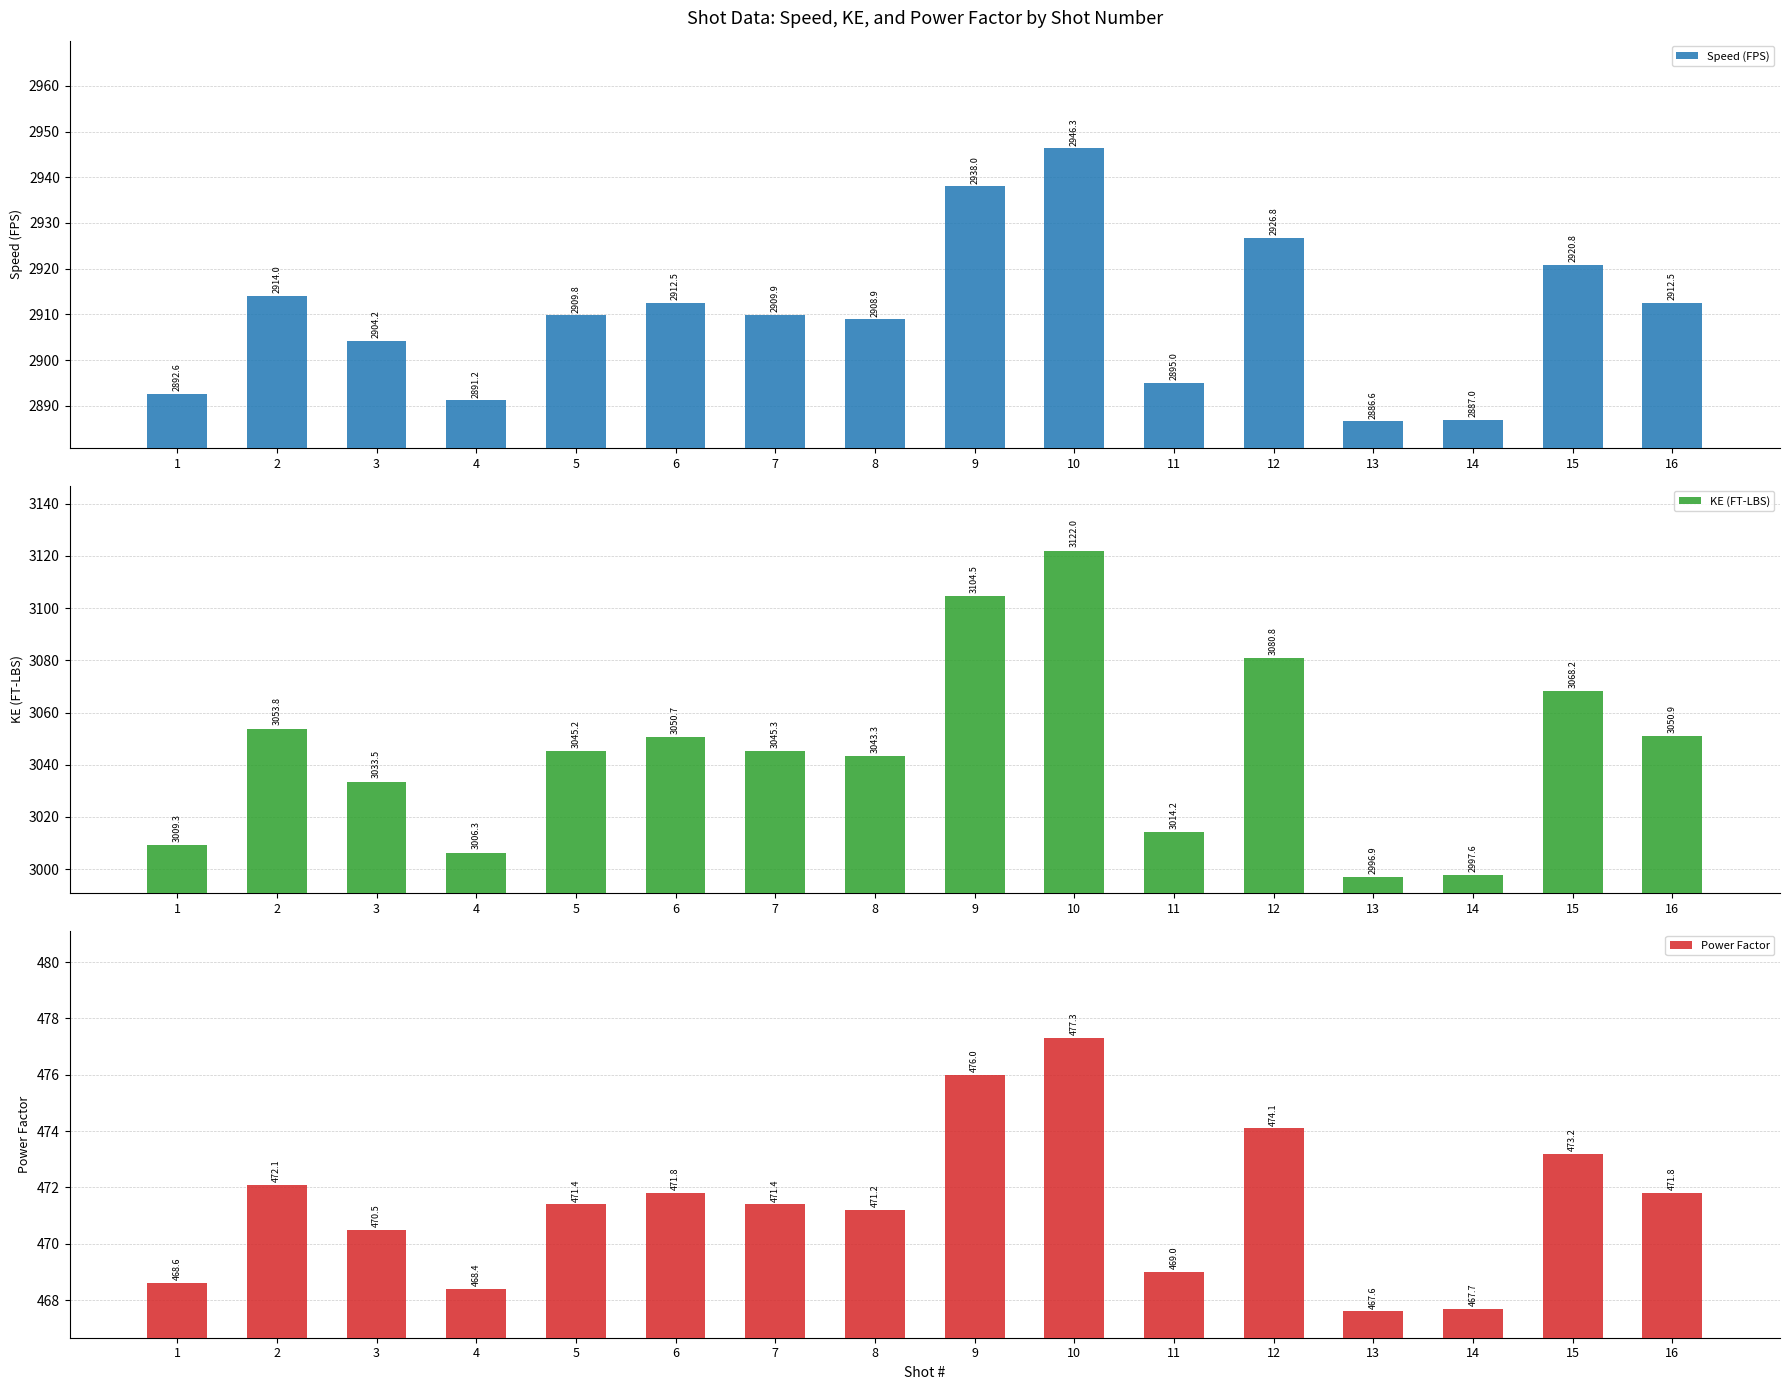

At which category does the chart reach its minimum across all series?

13